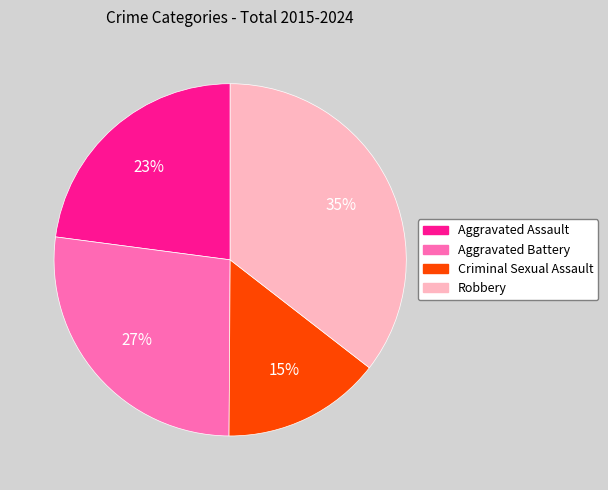

To the nearest percent, what is the average slice percentage?

25%